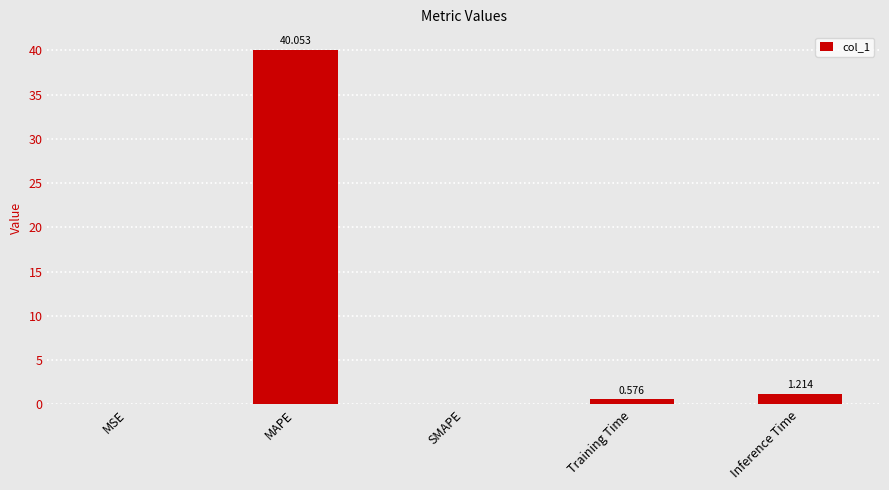

At which category does the chart reach its peak across all series?

MAPE